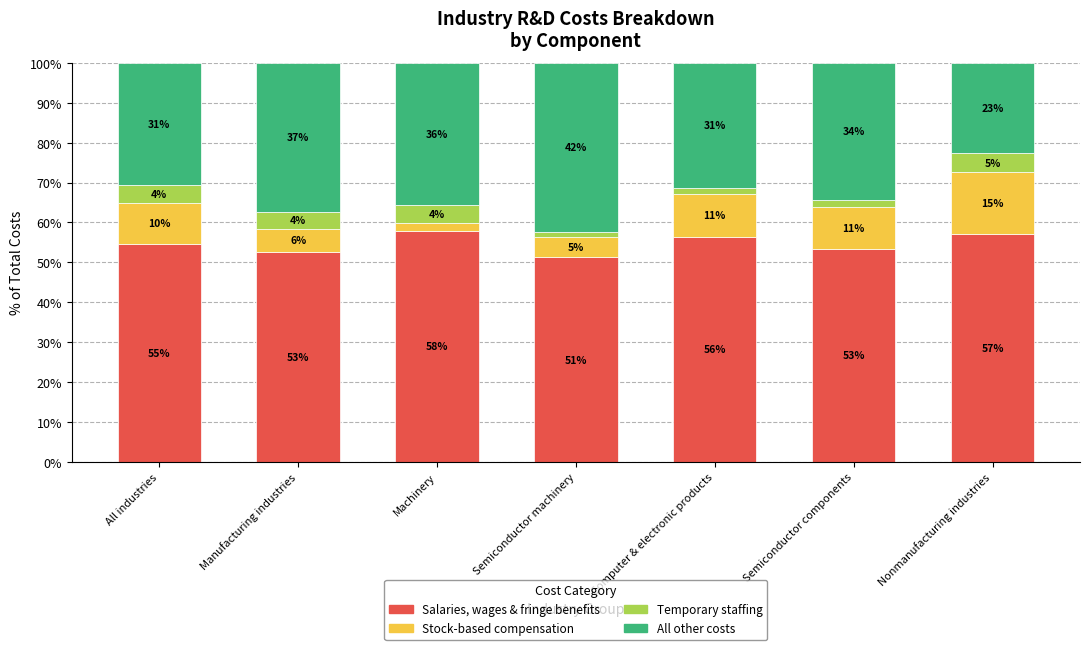

Are the bars grouped side by side (vs. stacked)?

No